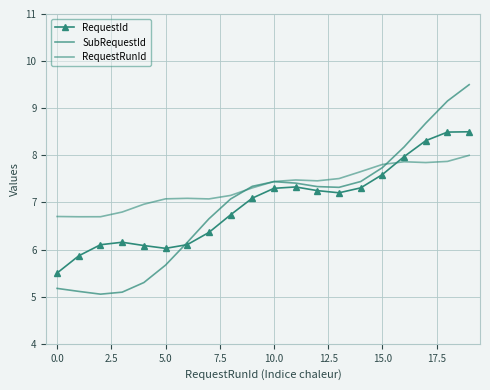

True or false: RequestRunId and SubRequestId cross at least once.

True